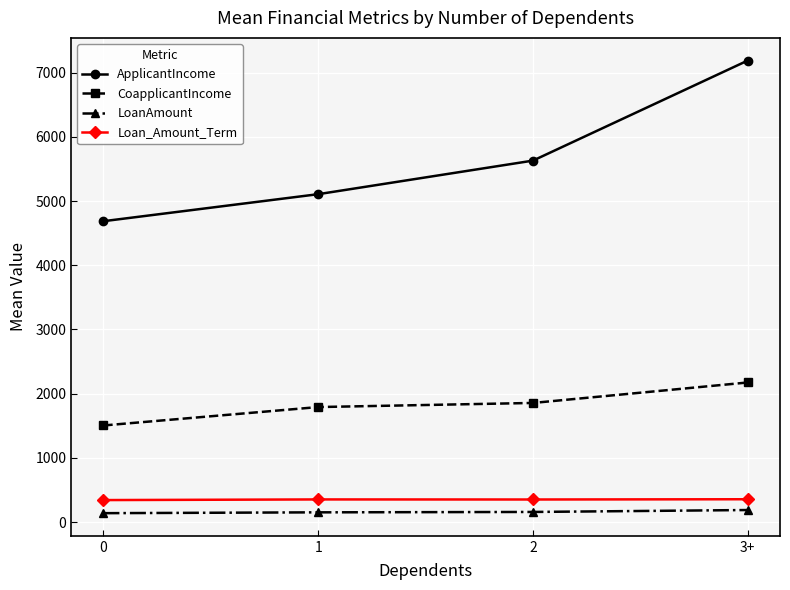

What is the difference between the maximum and minimum values in the CoapplicantIncome series?

670